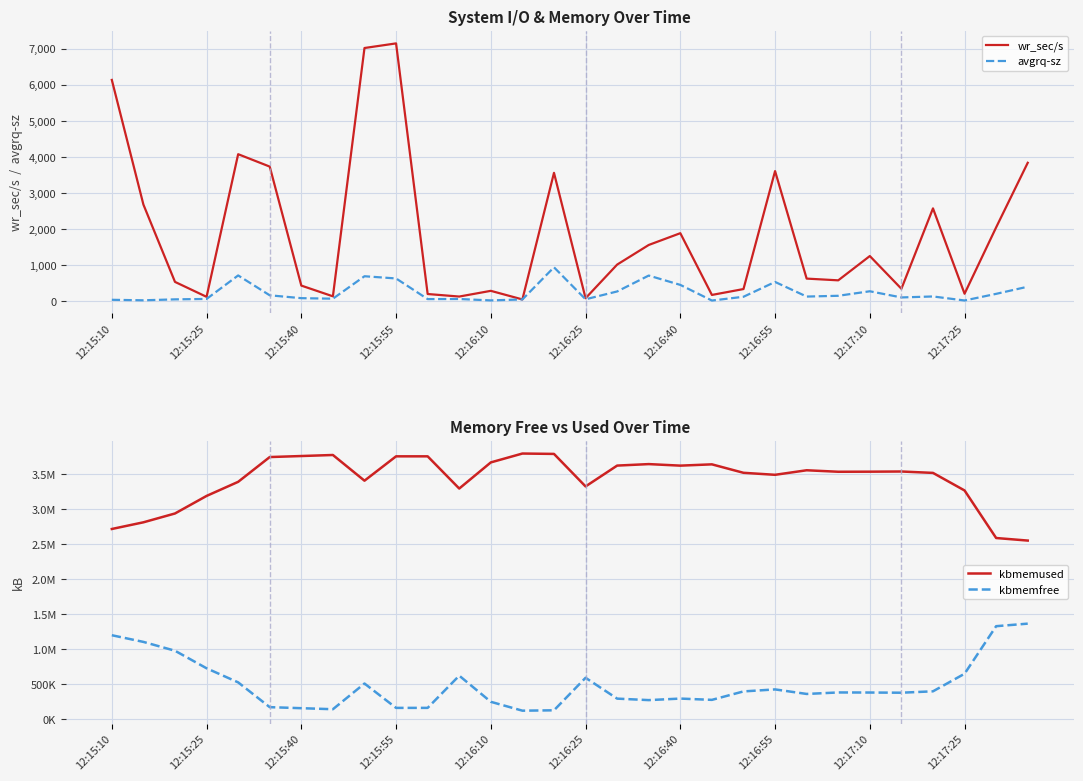

True or false: avgrq-sz and kbmemused intersect in this chart.

False